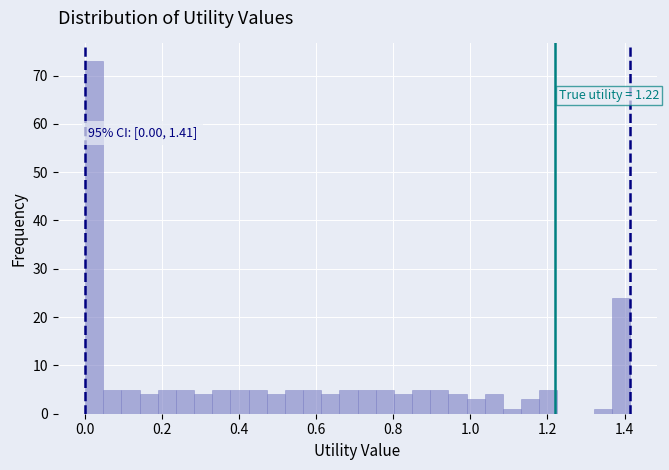

Read against the x-axis, roughly where is the centre of the tallest bar?

0.02